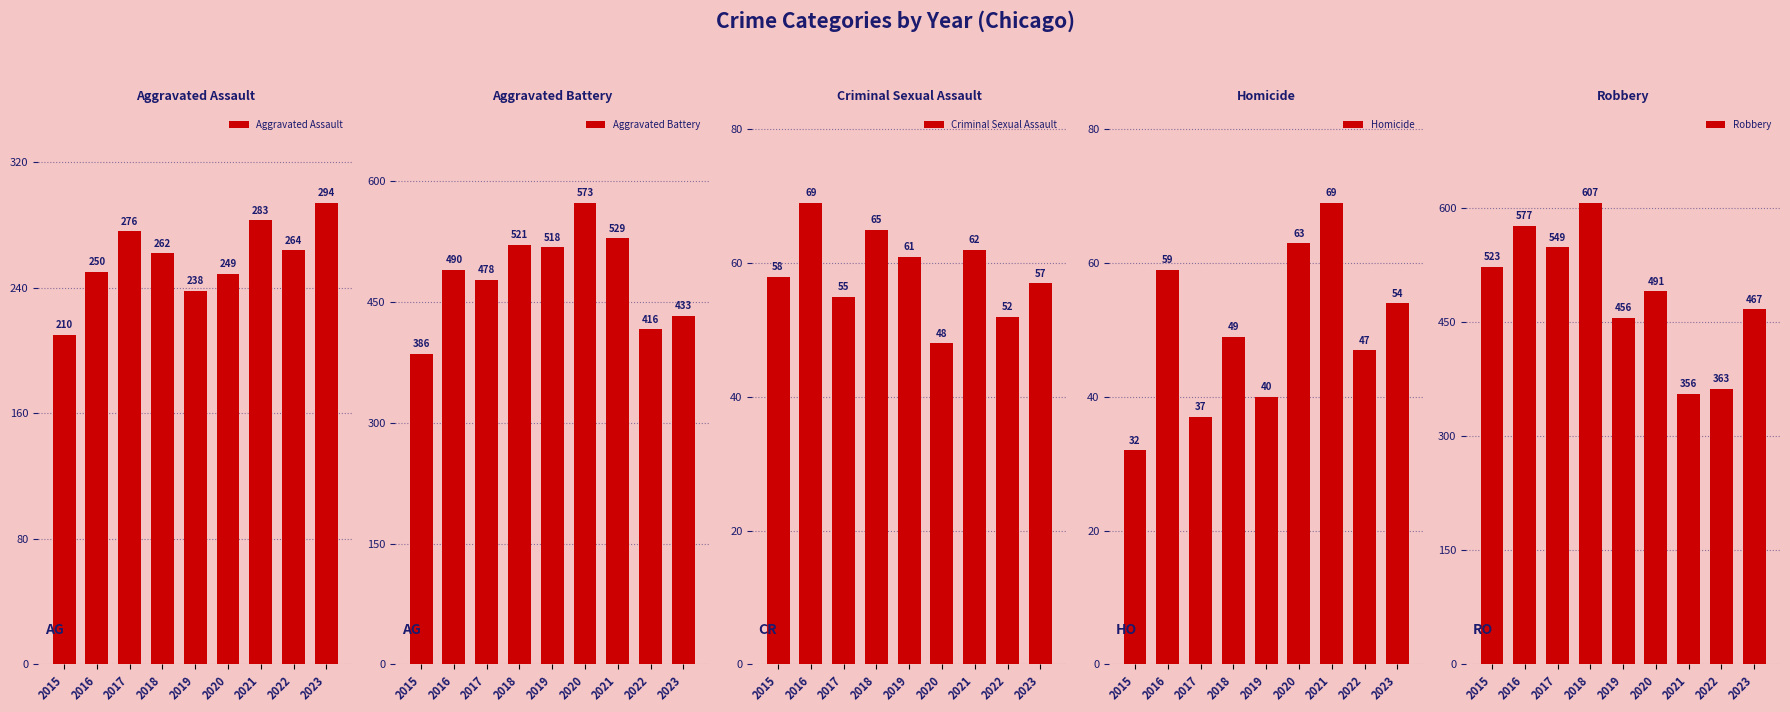

How many groups of bars are there?

9